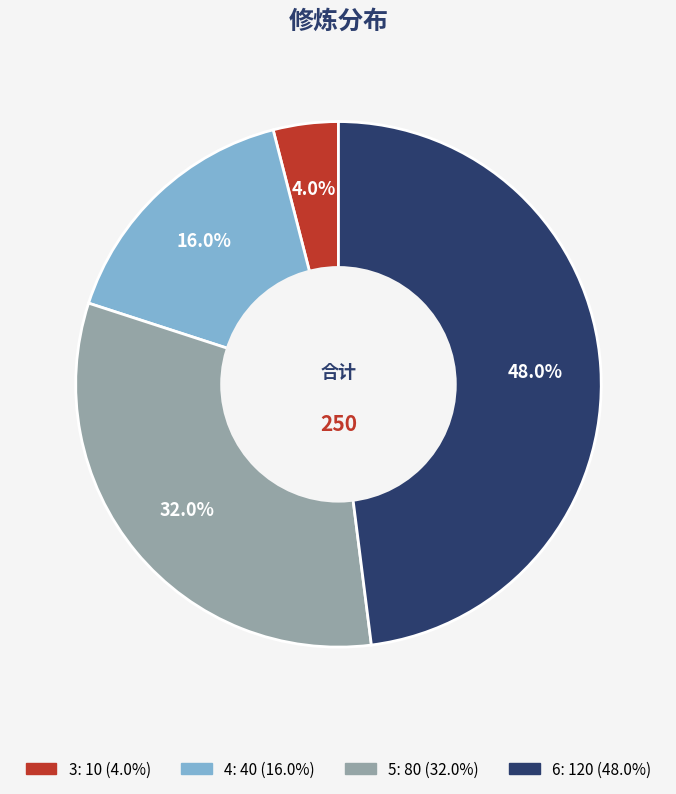

How many segments does this pie chart have?

4